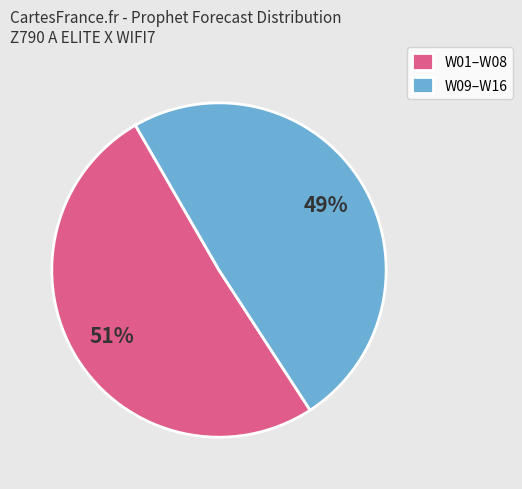

Between W09–W16 and W01–W08, which is larger?

W01–W08